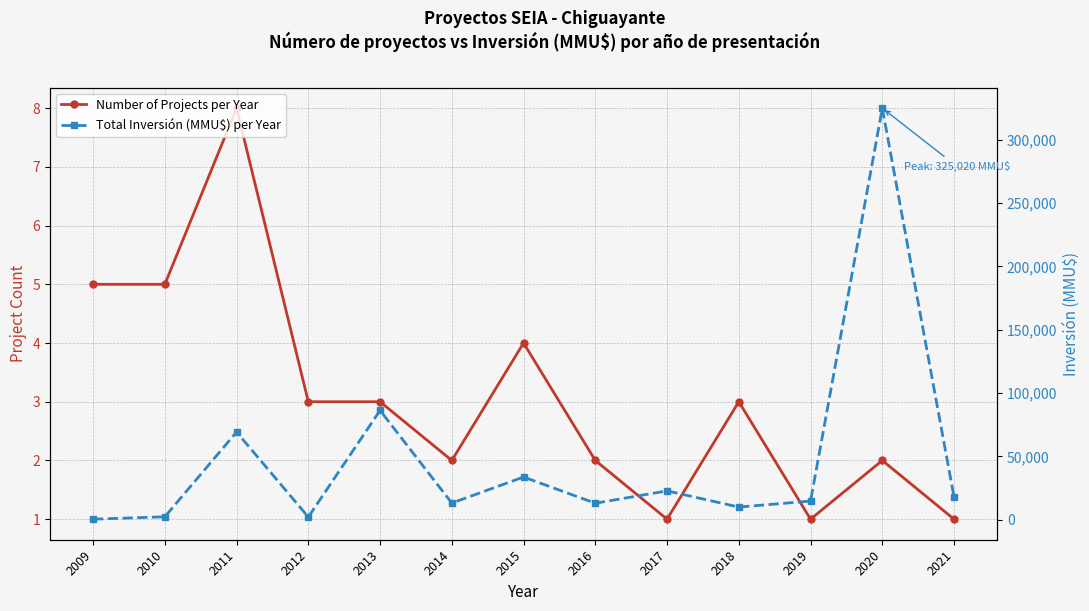

At which category does Number of Projects per Year reach its first local valley?

2014